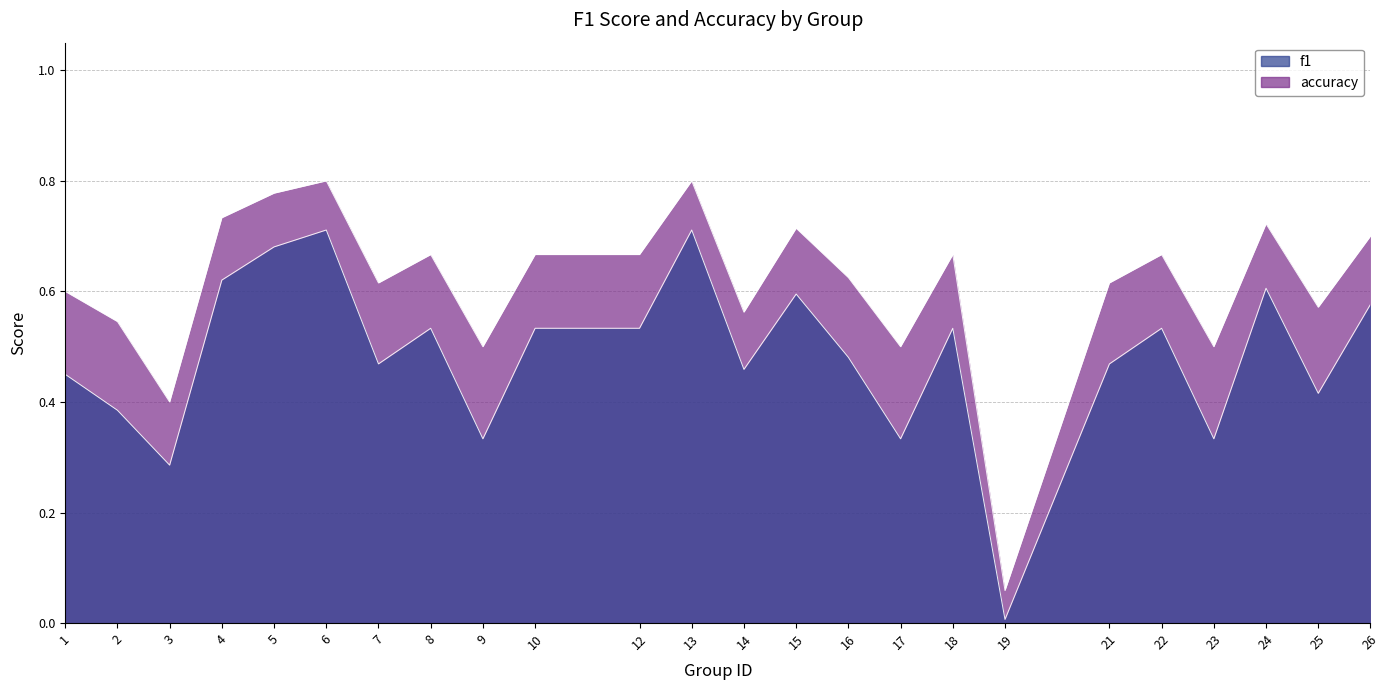

Does the chart display data point markers on the line(s)?

No